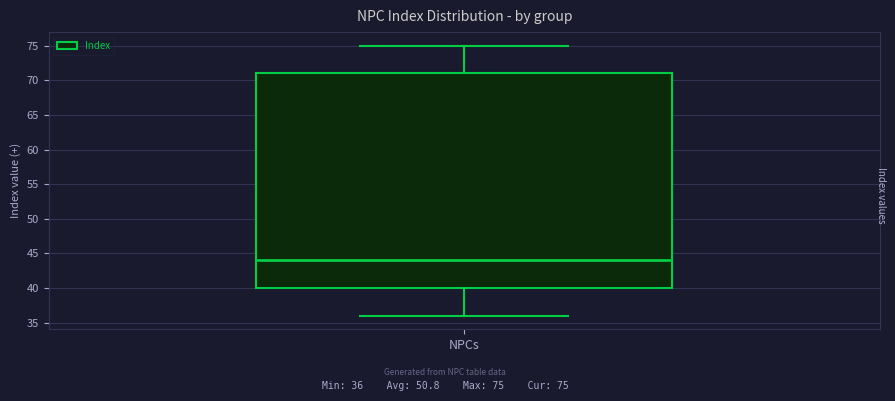

Read this box plot against the y-axis: the position of the median line, the range covered by the box, and the ends of both whiskers. The values are not printed on the chart, so give them approximately, as read against the axis.

median 44, box 40 to 71, whiskers 36 to 75